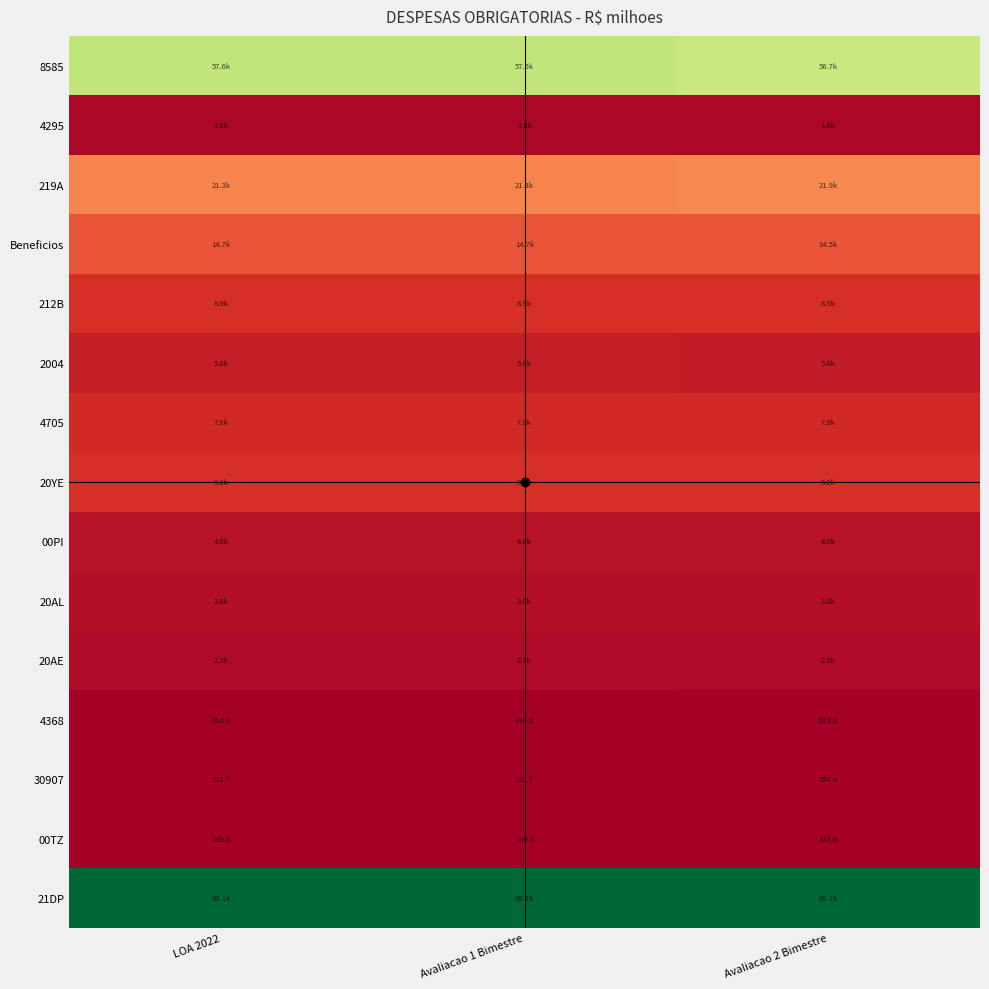

How many data points does each series have?

3